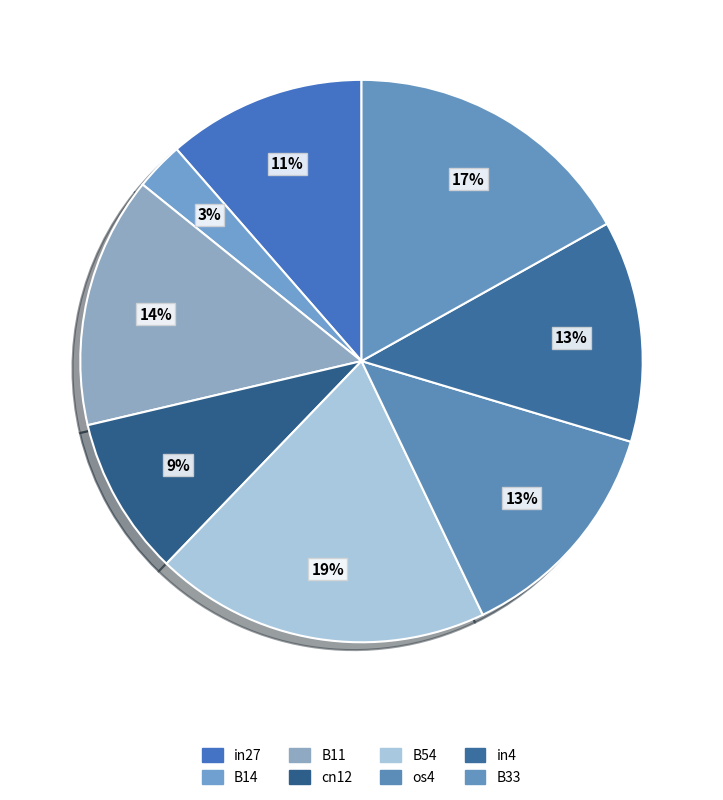

What is the total percentage of B14 and B54?

22.1%